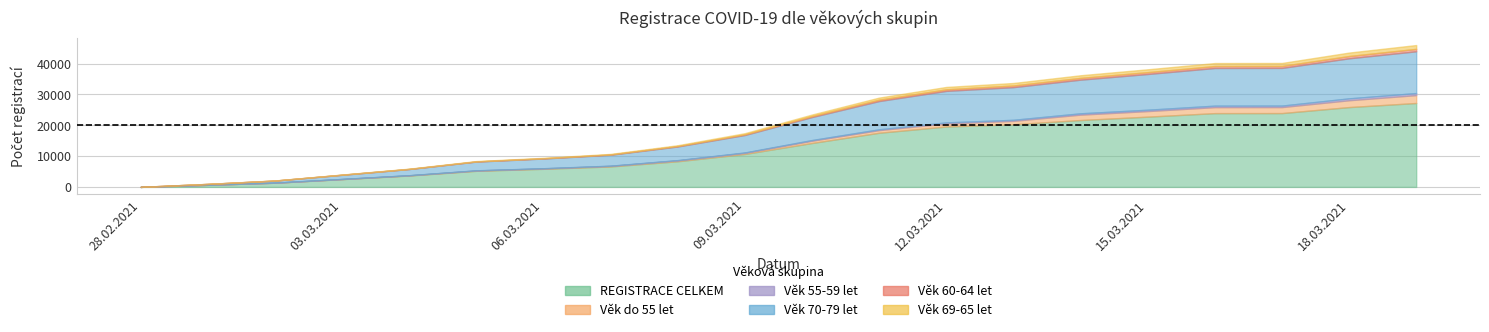

What is the highest value of the Věk 69-65 let series?

1241